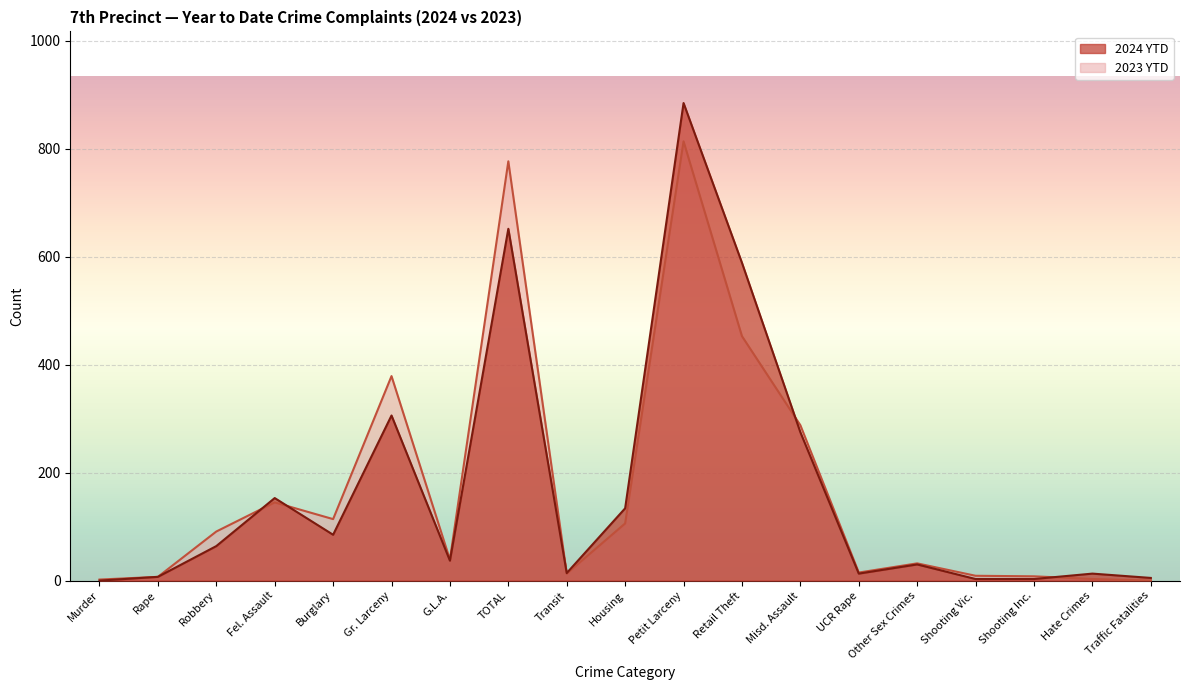

After their last crossing, which series has the higher values: 2023 YTD or 2024 YTD?

2024 YTD